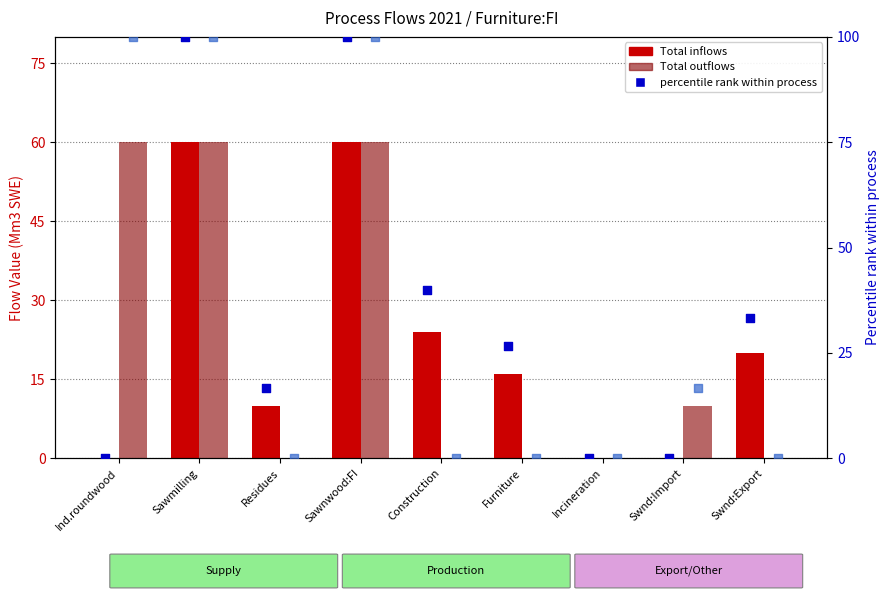

Which series has the largest total across all categories?

percentile rank (inflow)